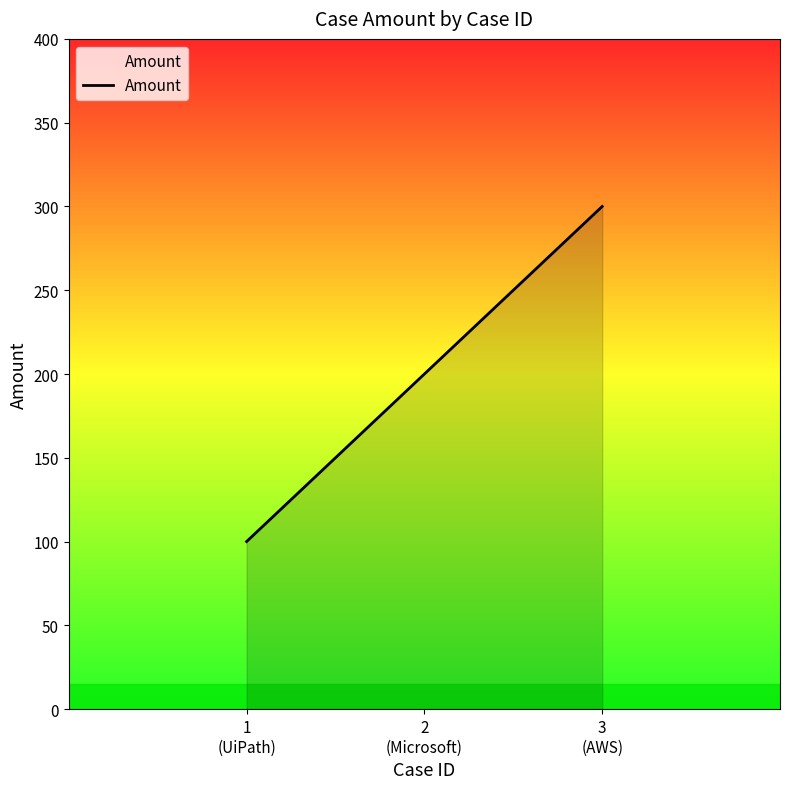

Reading left to right, extract all data points from this chart.

100	200	300